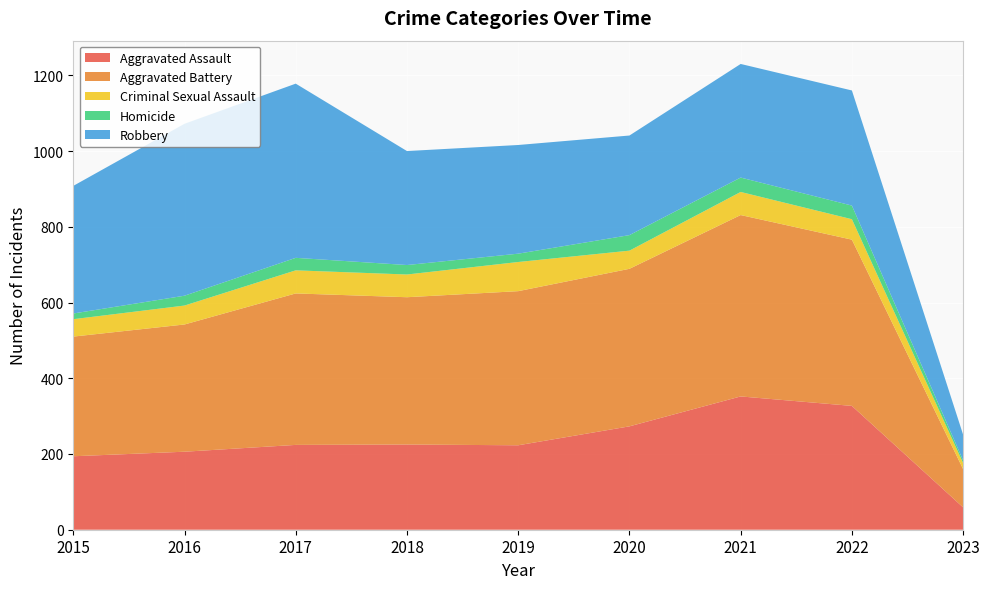

Reading left to right, transcribe all the data shown in this chart.

Aggravated Assault: 194	206	224	225	223	273	352	327	59
Aggravated Battery: 316	336	400	389	407	416	479	439	101
Criminal Sexual Assault: 46	50	61	60	77	48	61	54	16
Homicide: 15	26	33	25	22	41	38	36	7
Robbery: 337	454	460	301	287	263	300	304	68